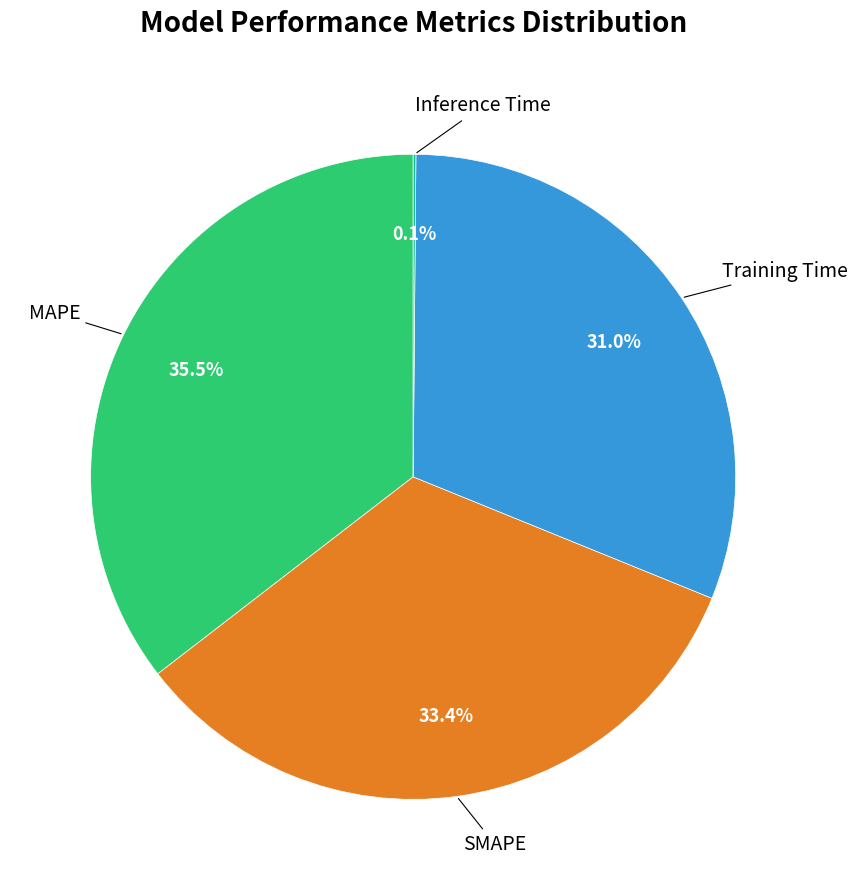

Is there any slice that represents more than half of the pie?

No